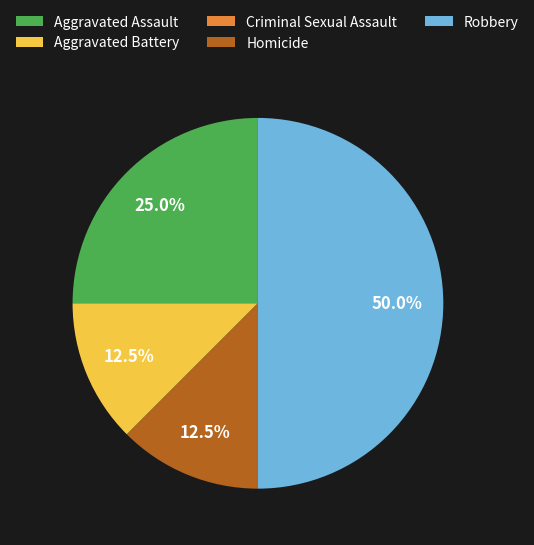

What portion of the pie excludes Robbery?

50.0%